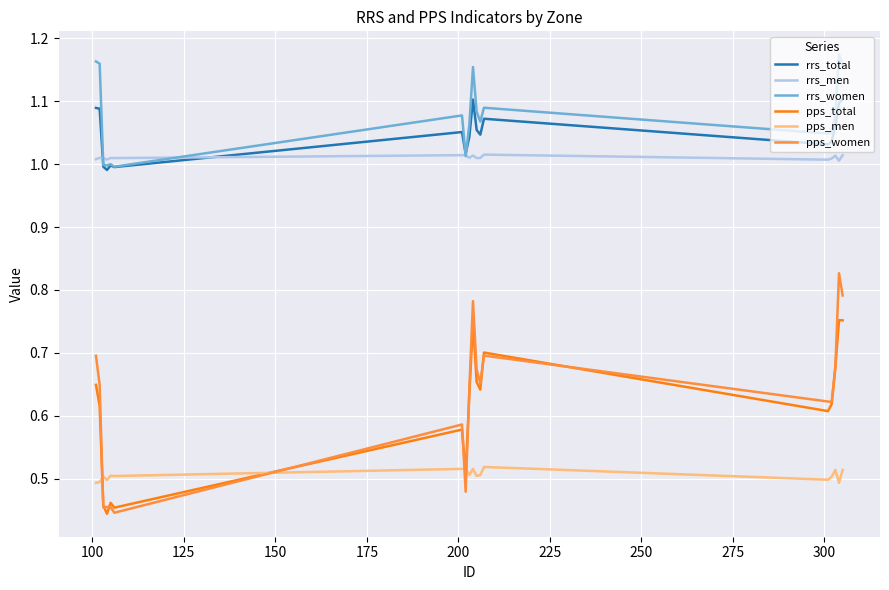

True or false: pps_men and rrs_total intersect in this chart.

False